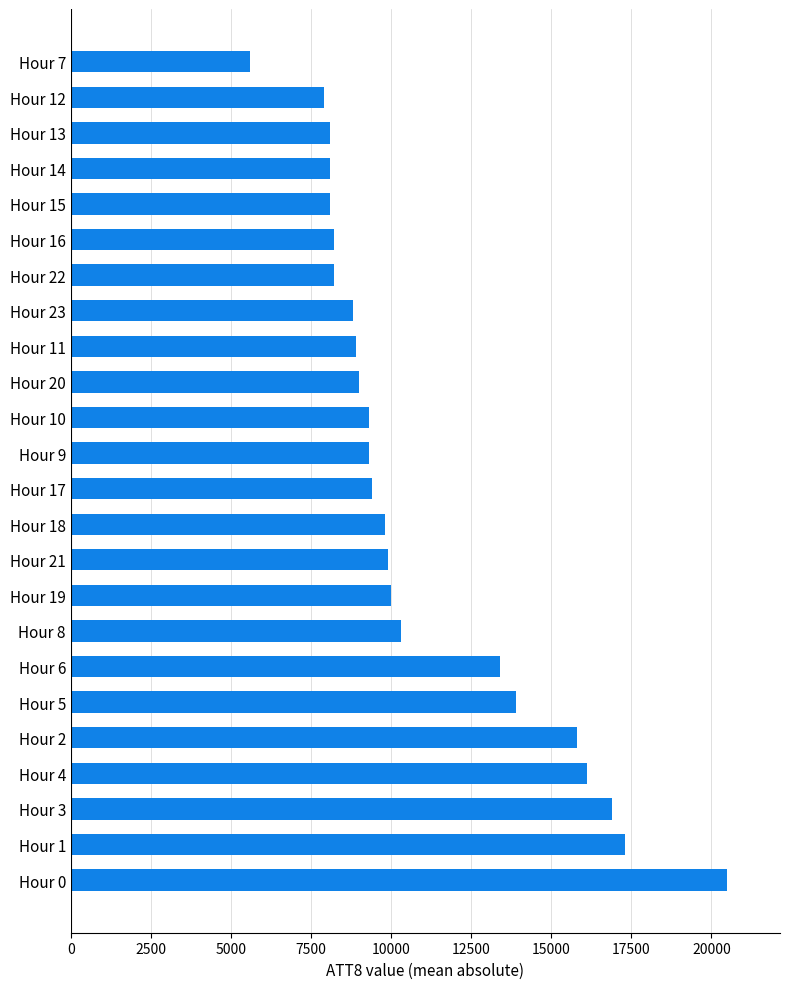

What is the difference between the maximum and minimum values?

14900